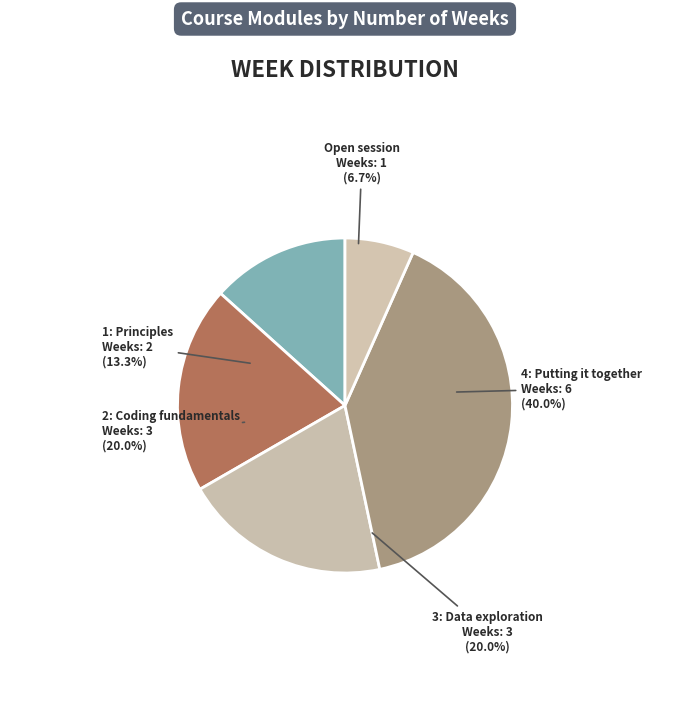

Is 4: Putting it together the majority of the pie?

No